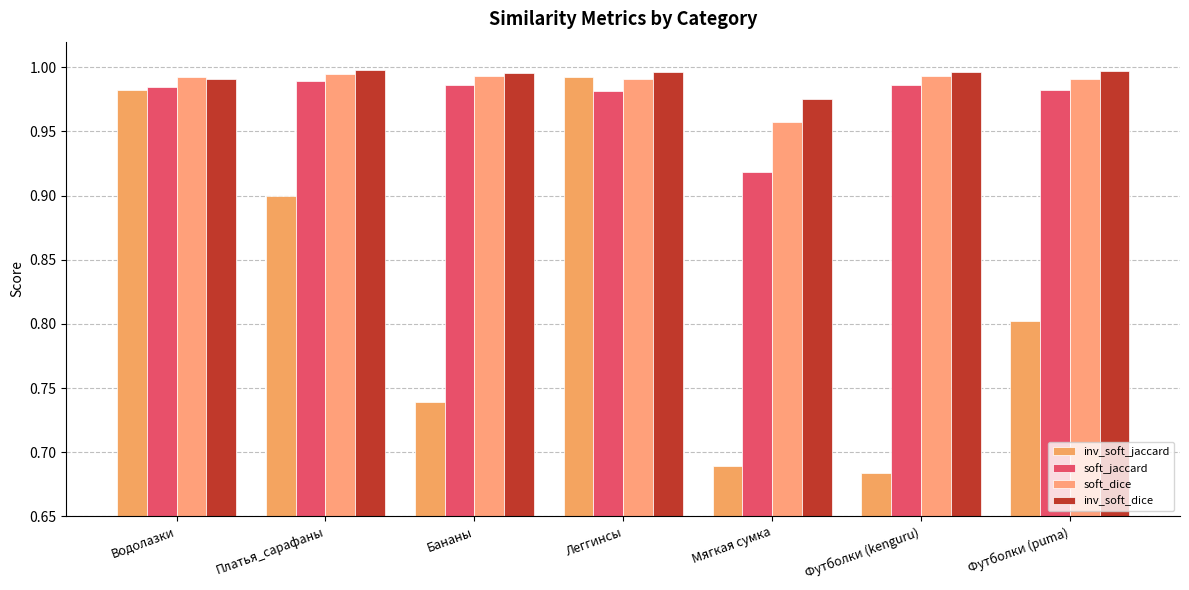

How many categories are shown in the chart?

7